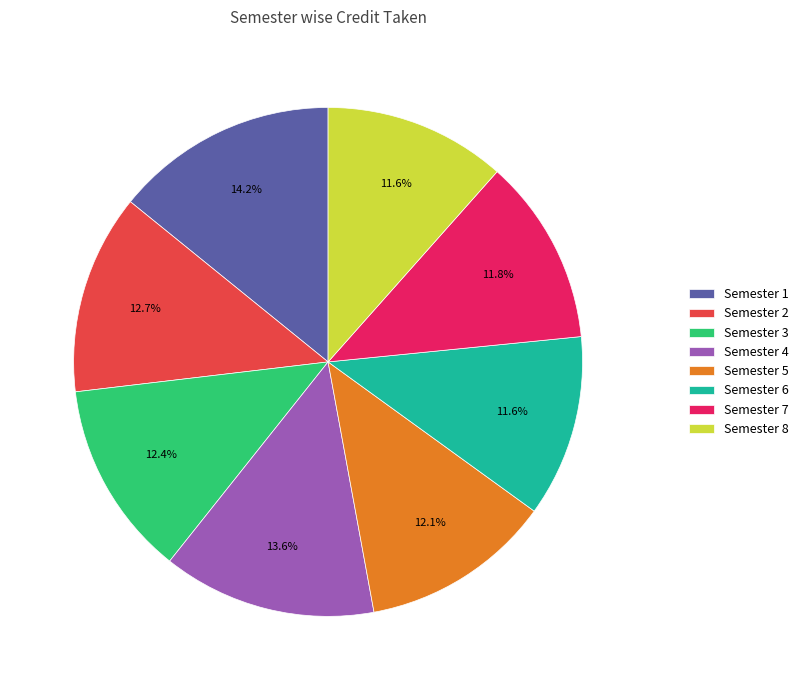

Count the number of slices in the pie.

8